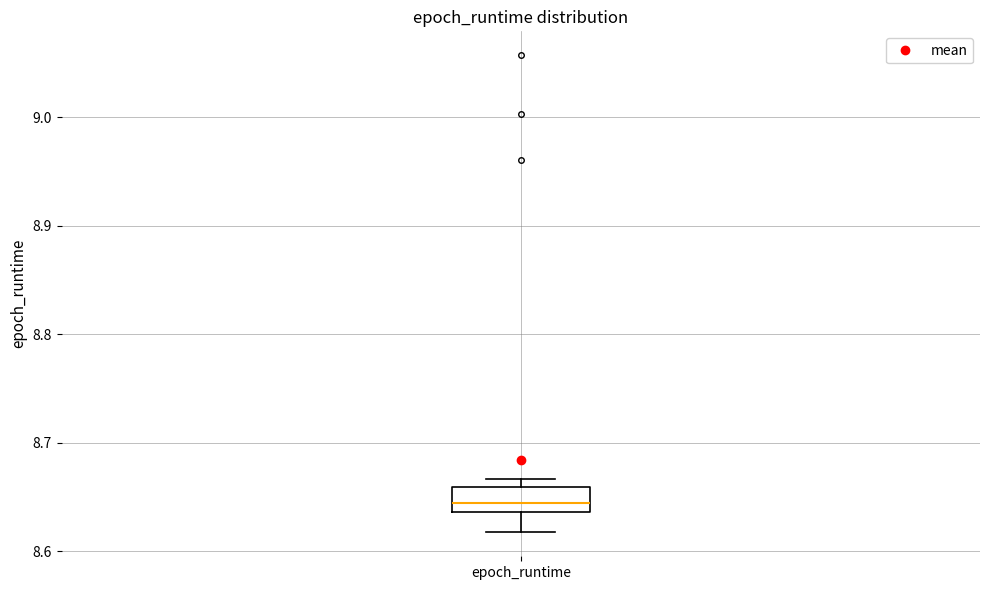

Transcribe this box plot: give where the median line is, the range the box spans, and where the two whiskers end, as read against the y-axis. The values are not printed on the chart, so give them approximately, as read against the axis.

median 8.64 (inside the box), box 8.64 to 8.66, whiskers 8.62 to 8.67